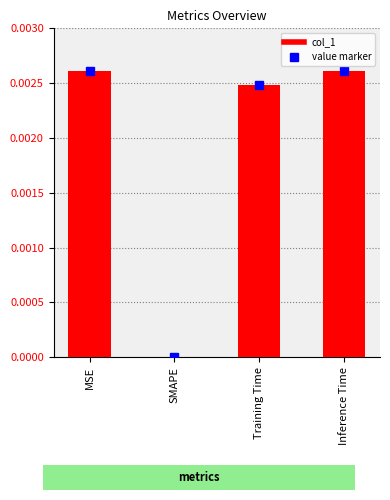

The chart shows a value of 0.0 at Training Time. True or false?

True